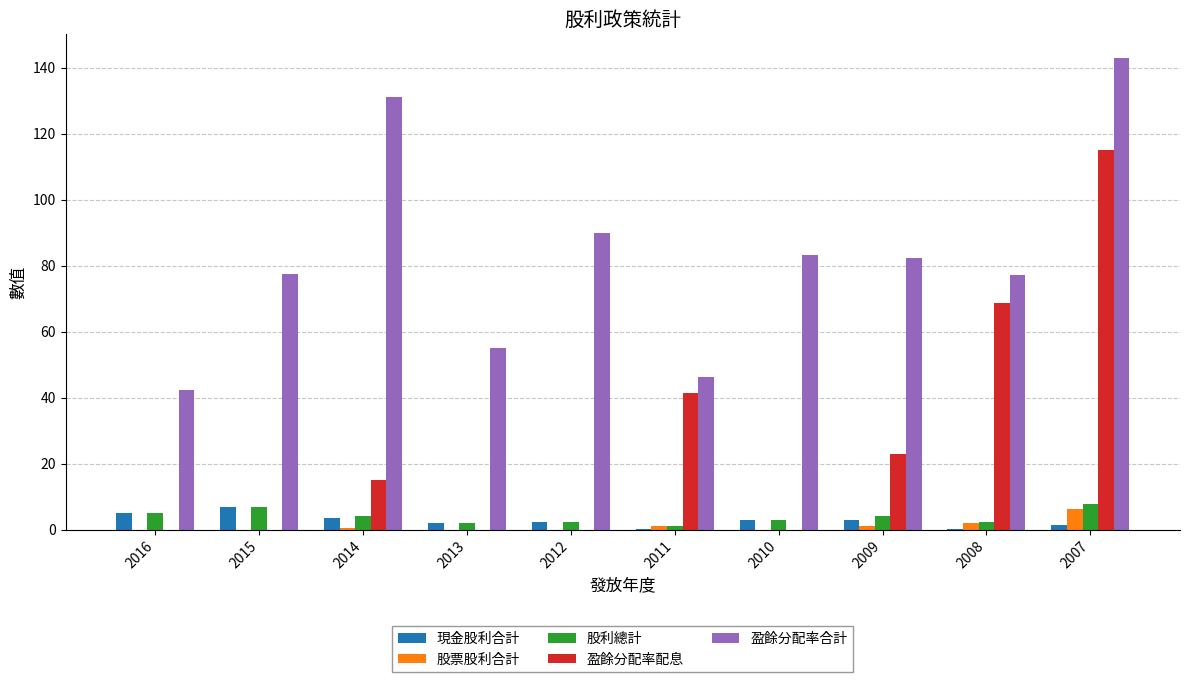

Where does the 盈餘分配率合計 series first go above 82?

2014